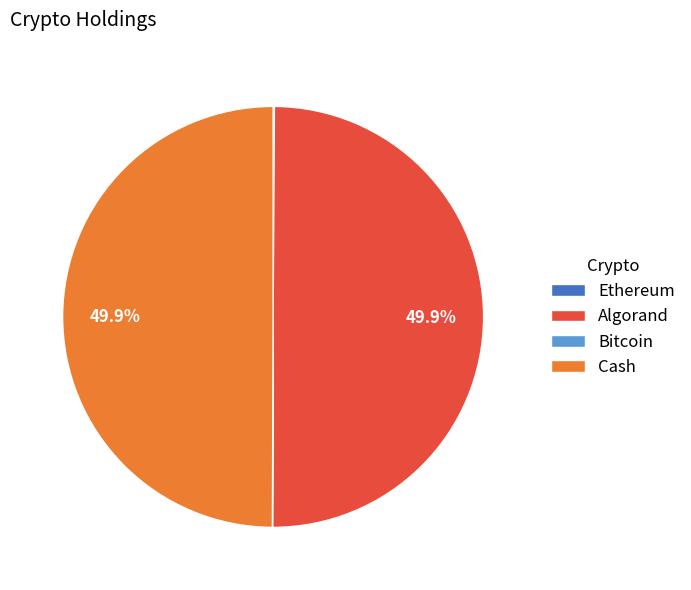

What percentage is NOT represented by Algorand?

50.1%